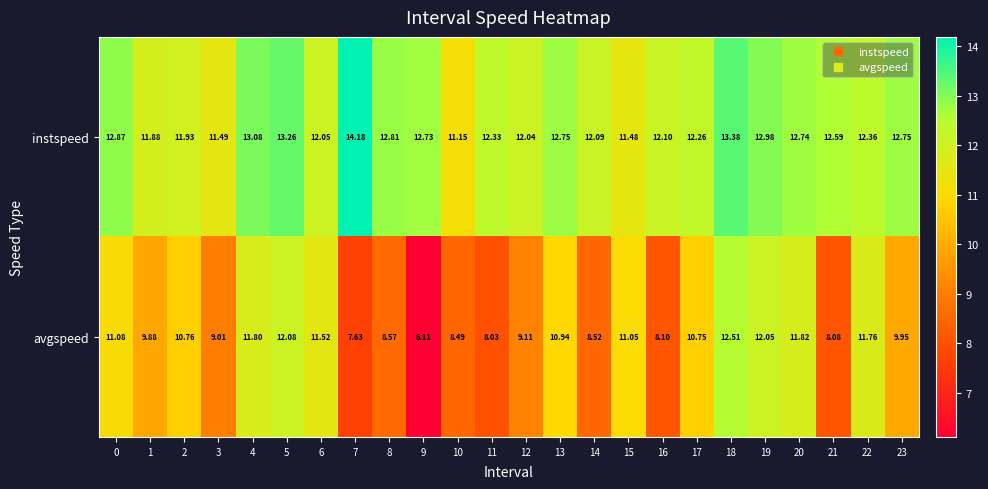

Rank the series by their maximum value, from highest to lowest.

instspeed, avgspeed